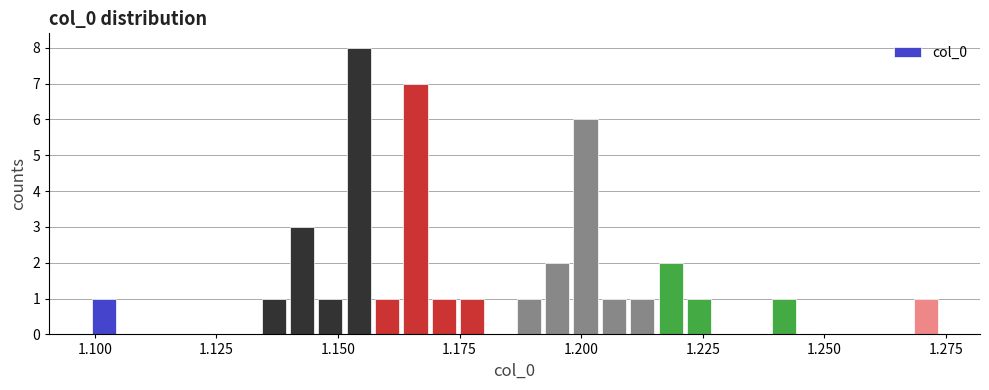

Around what value on the x-axis is the tallest bar? Give the approximate position of its centre, as read against the axis.

1.155